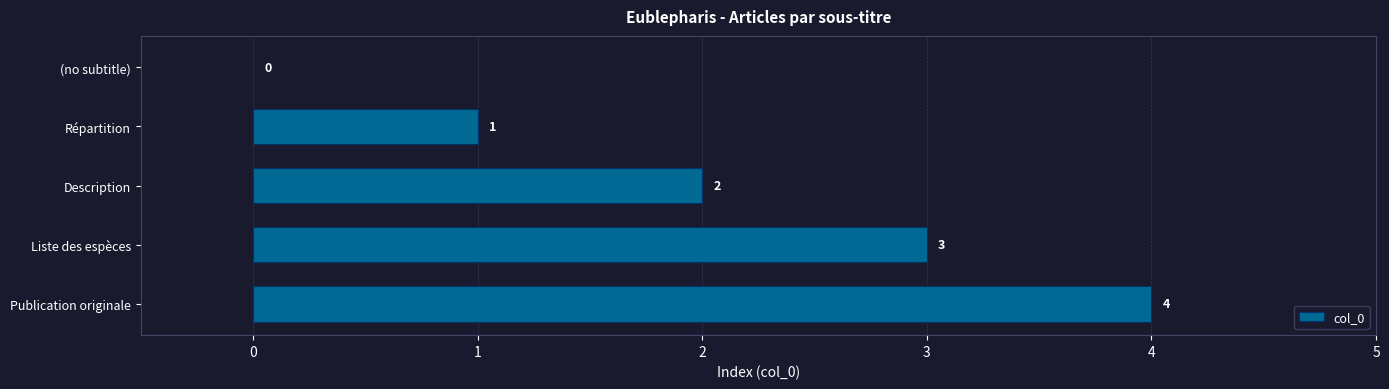

How many values are between 1 and 3?

3